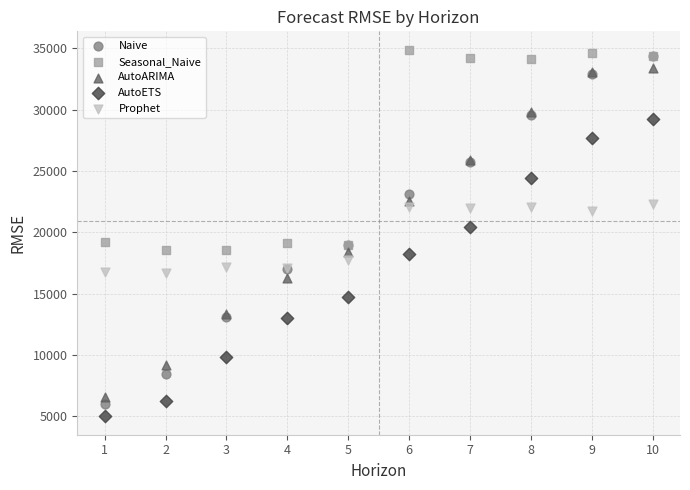

In the AutoARIMA series, what Y value is closest to 20024?

18447.5